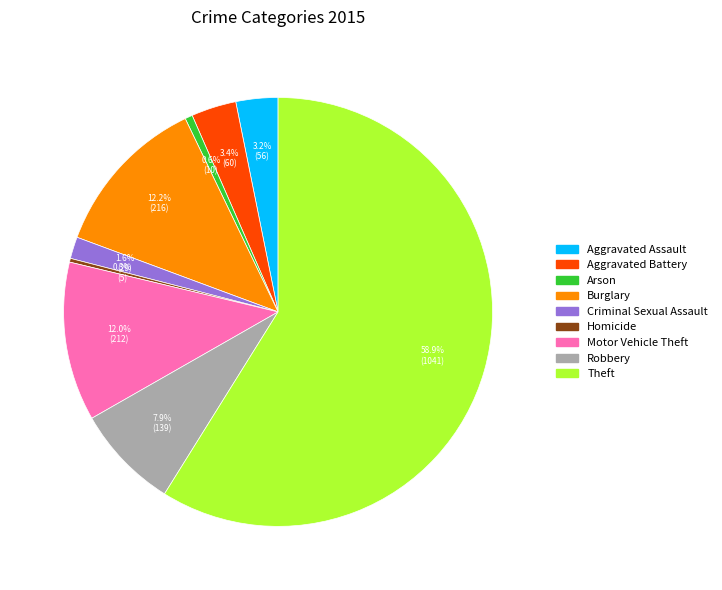

How many segments does this pie chart have?

9